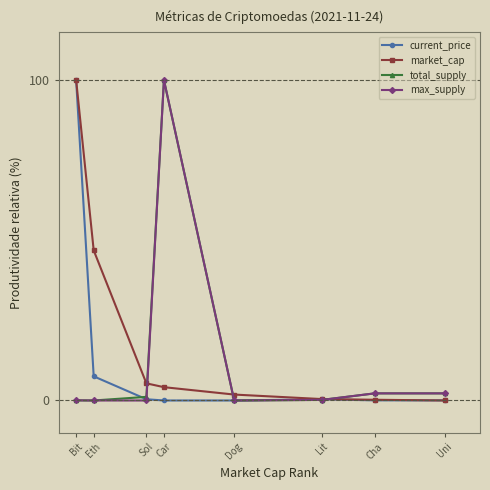

What is the label of the 3rd point from the left?

Sol